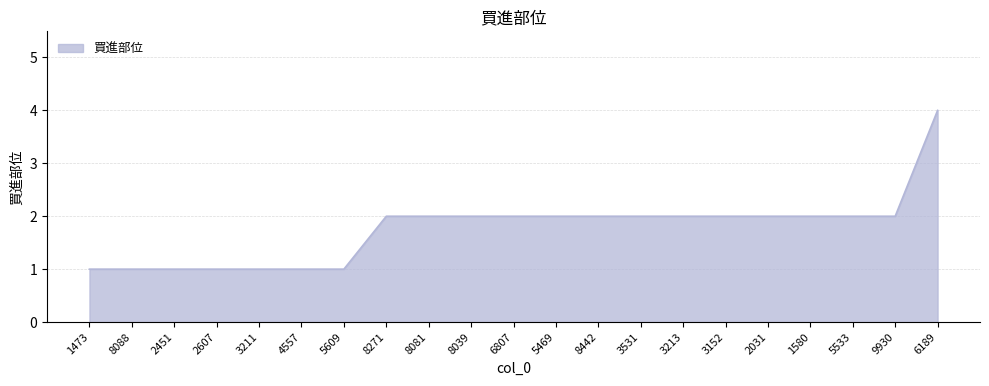

How many lines are shown in the chart?

1